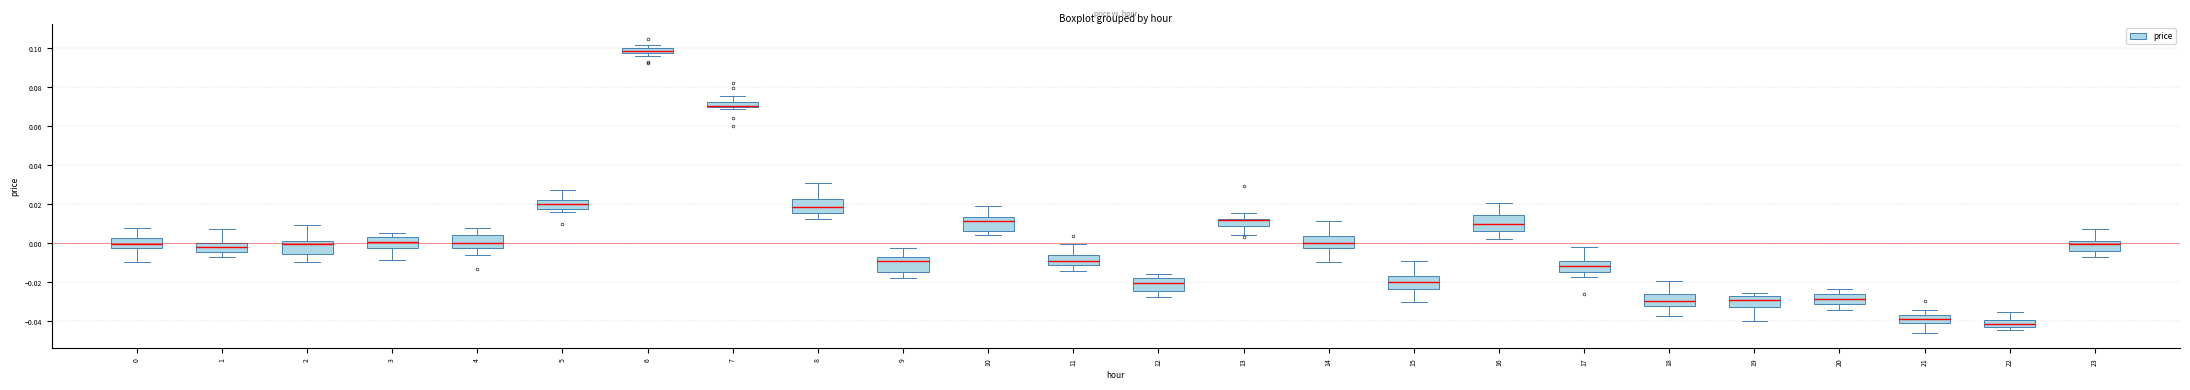

Where is the lower edge of the box at x = 13 on the y-axis? The values are not printed on the chart, so give them approximately, as read against the axis.

0.008